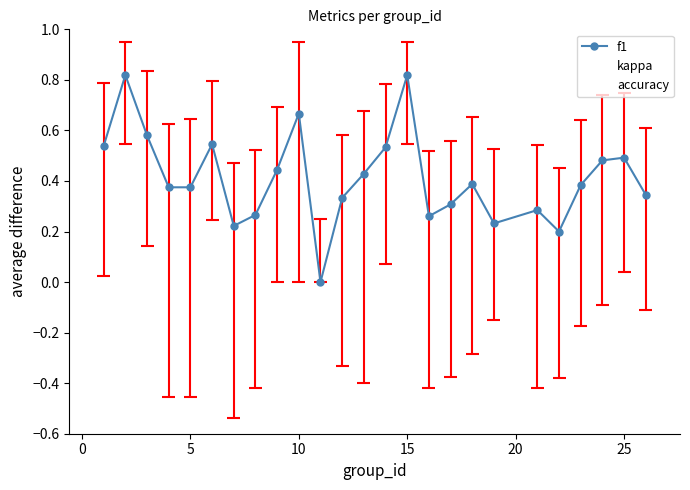

The accuracy series shows 0.4 at 15. True or false?

False